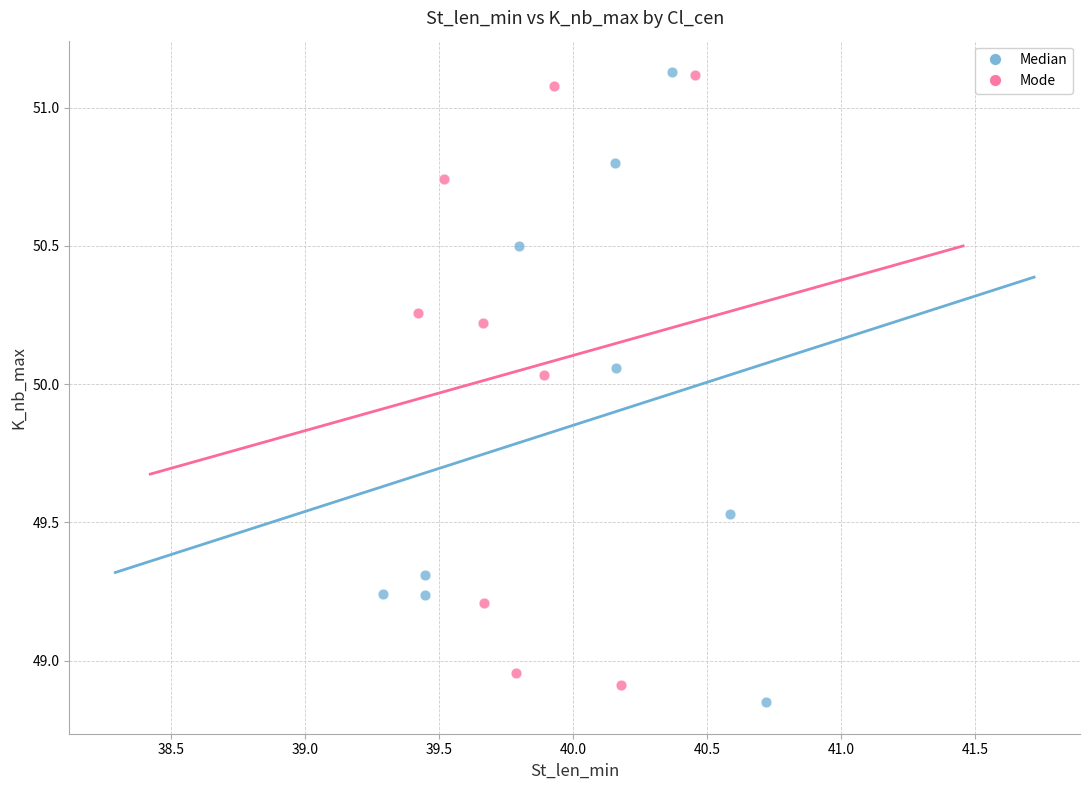

What are all the series names shown in the legend?

Median, Mode